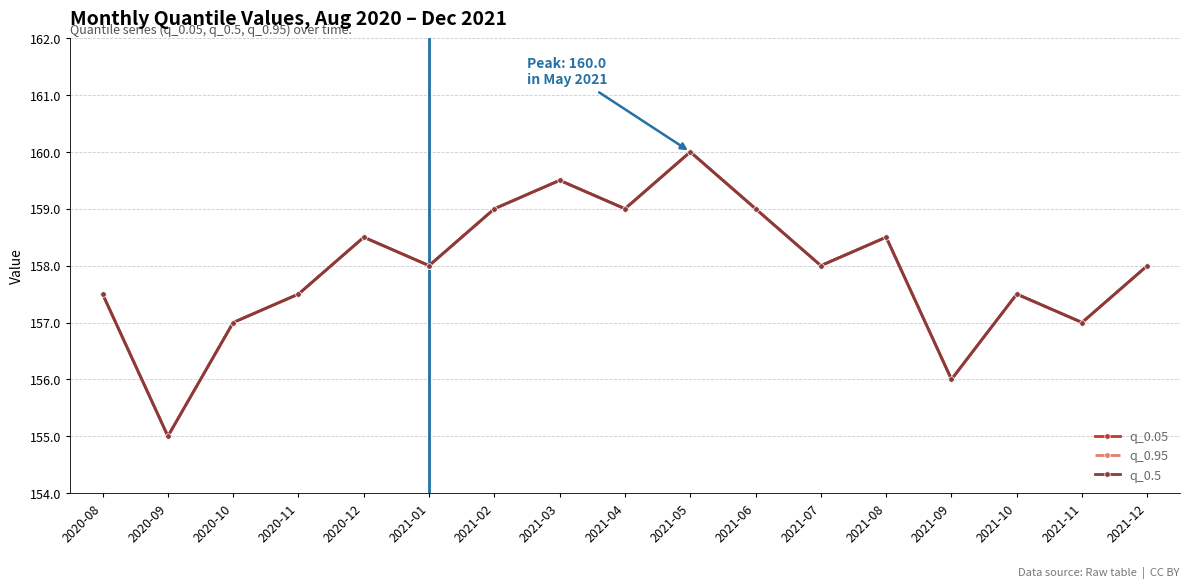

Is this an area chart (filled region under the line)?

No